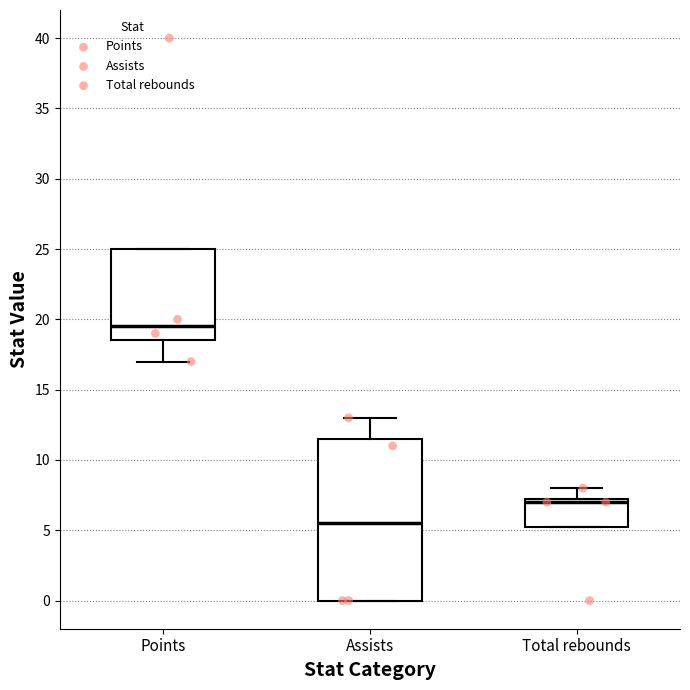

Comparing the boxes themselves (not the whiskers), which one is the tallest?

Assists